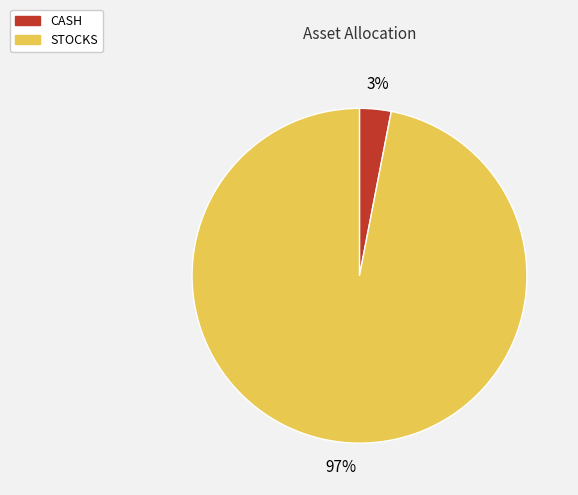

Which category has the smallest portion of the pie?

CASH